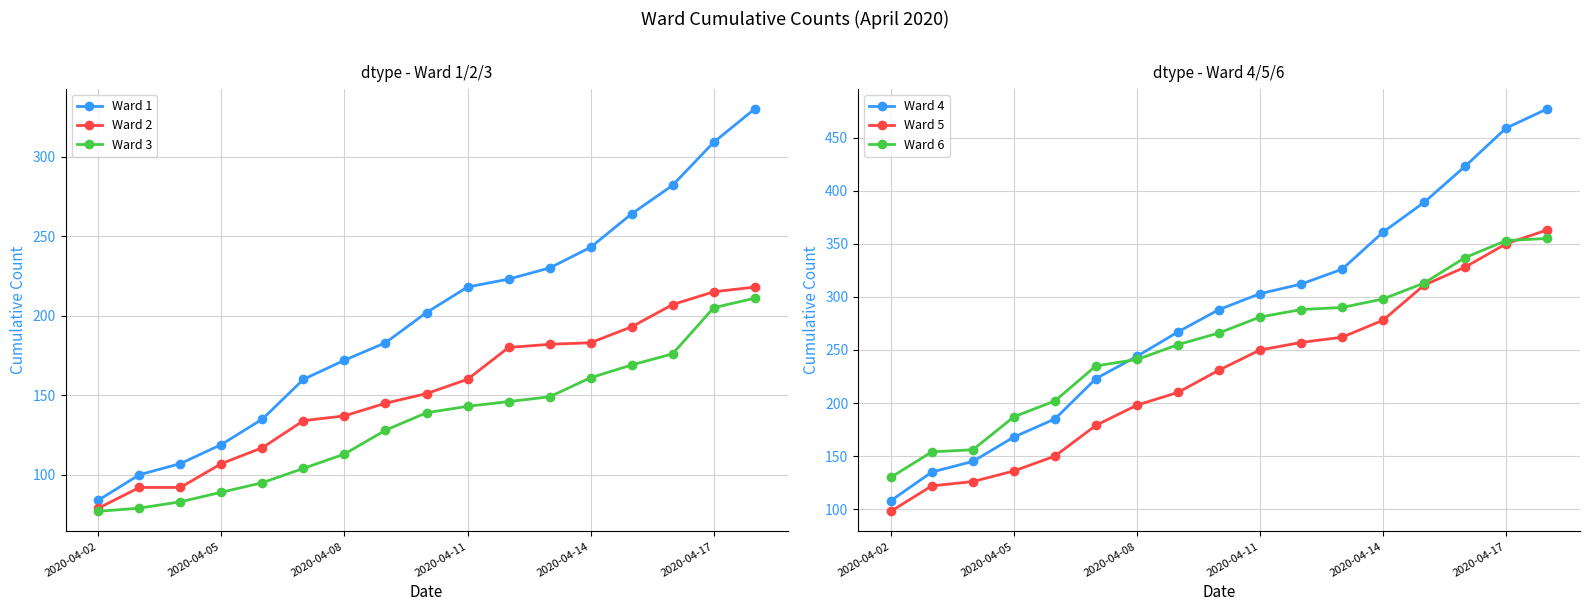

Is it true that Ward 6 equals 613 at 16?

False